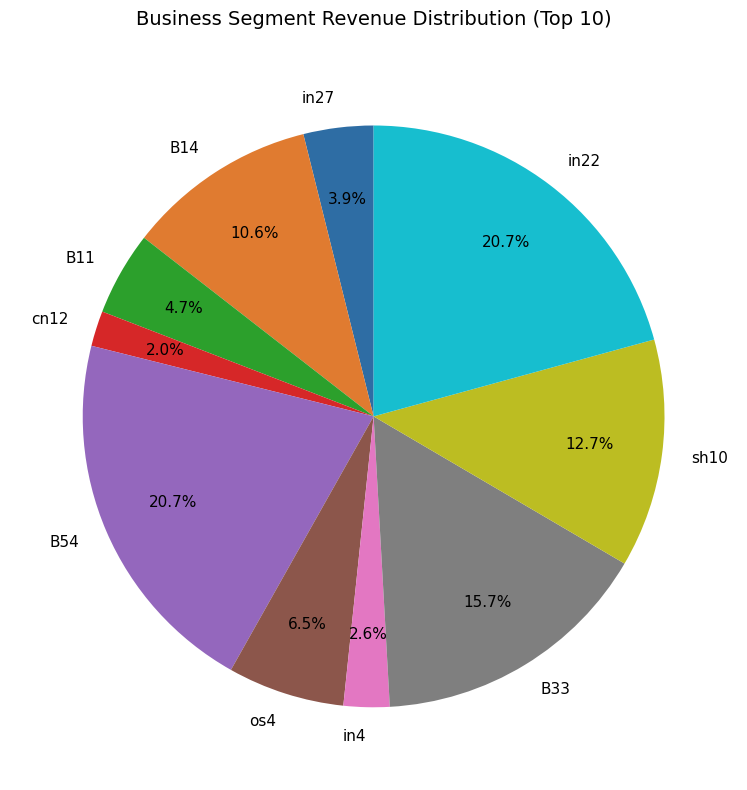

To the nearest percent, what is the average slice percentage?

10%